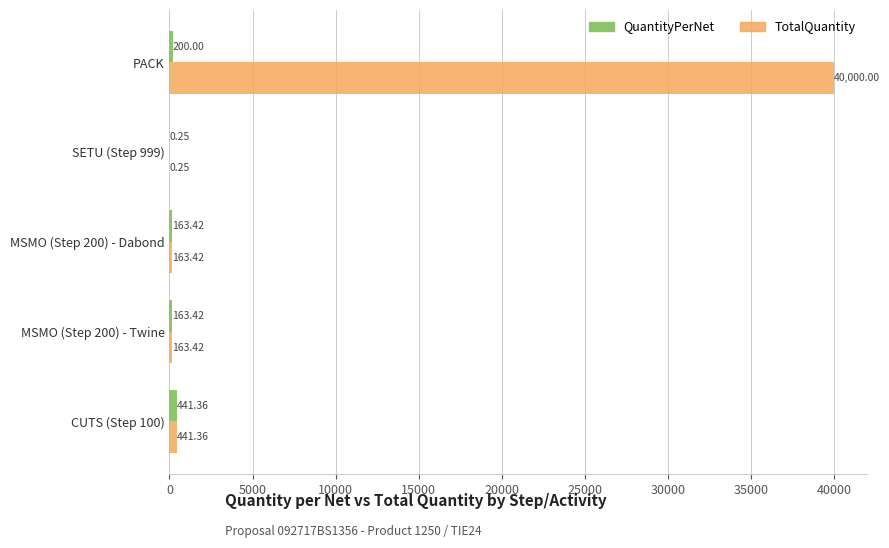

Which category has the highest value across all series?

PACK